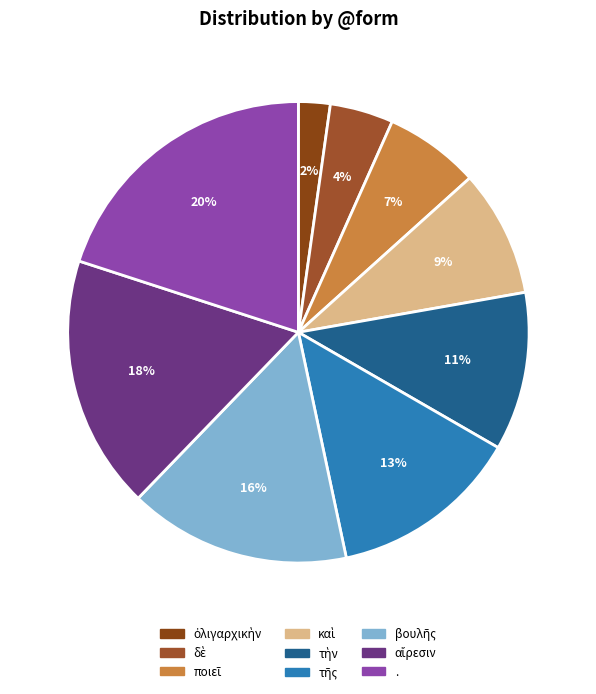

Is there any slice that represents more than half of the pie?

No